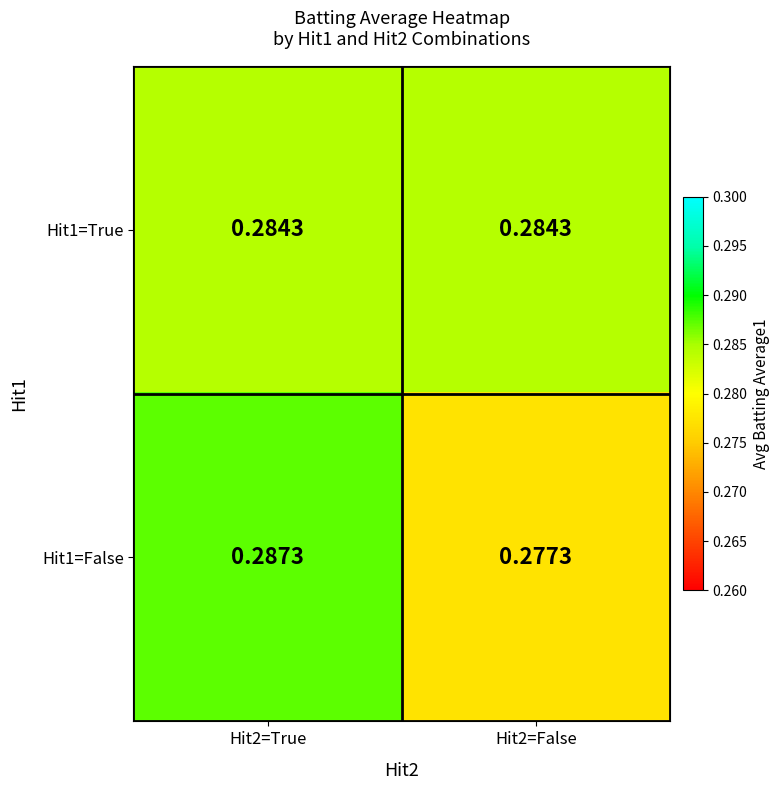

Is the value of Hit1=True at Hit2=True greater than the value of Hit1=False at Hit2=True?

No